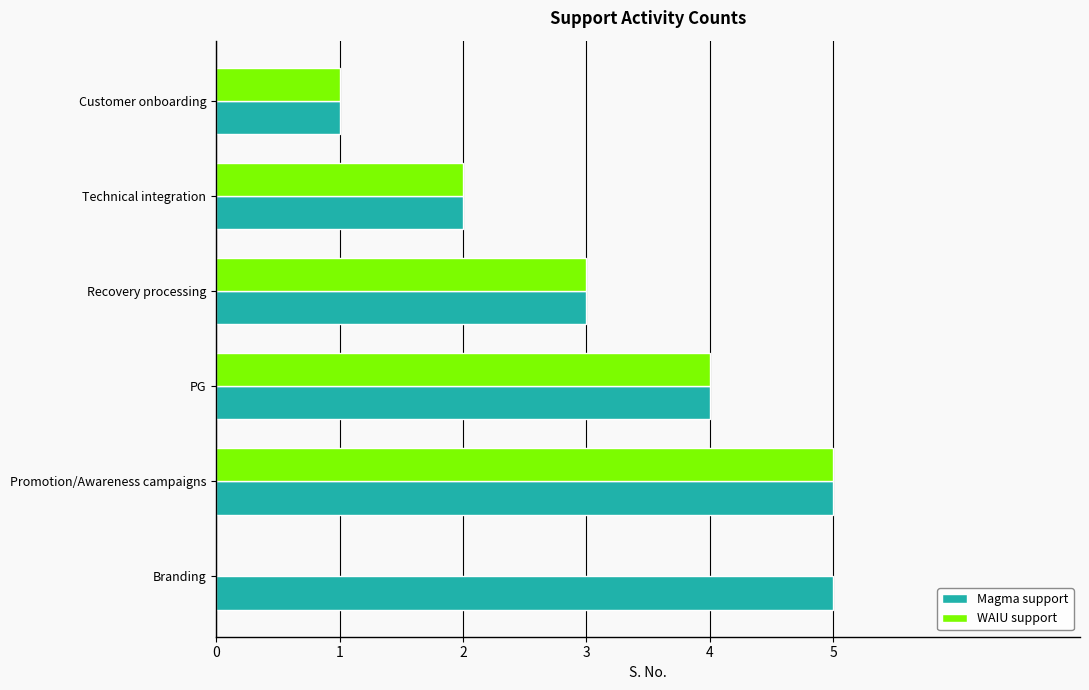

What is the sum of all WAIU support values?

15